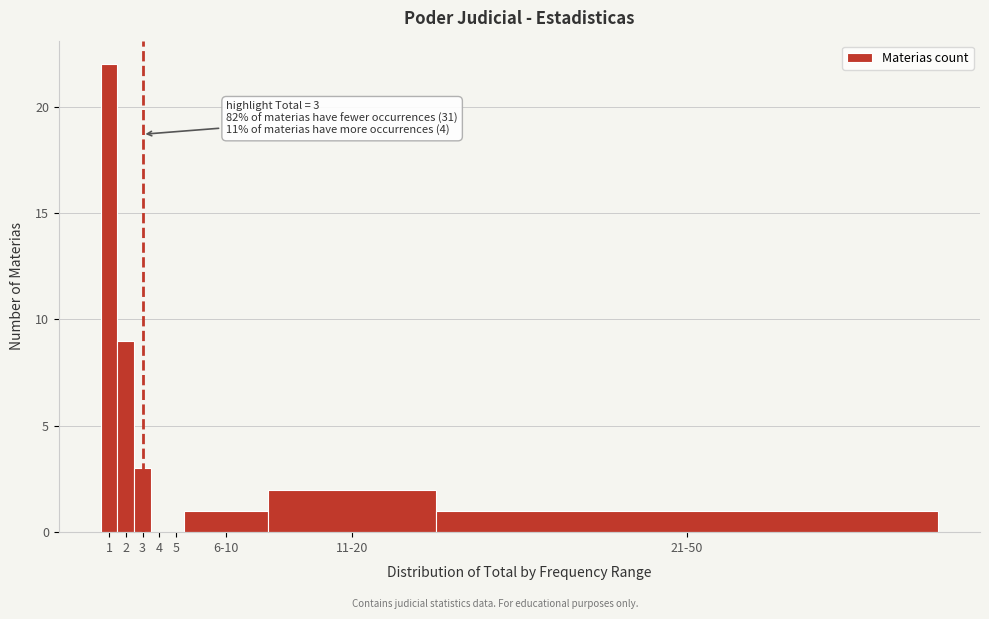

Reading left to right, list all the values displayed in this chart.

1=22	2=9	3=3	4=0	5=0	6-10=1	11-20=2	21-50=1